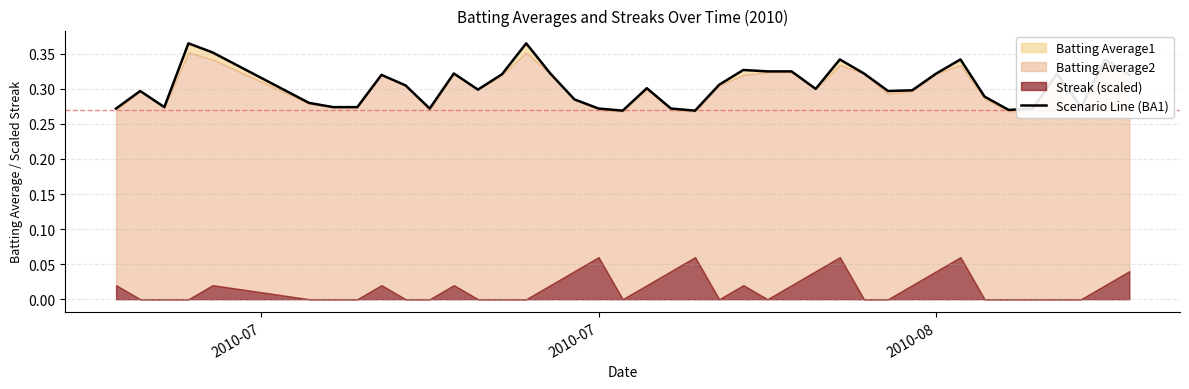

Where is the first local maximum?

2010-07